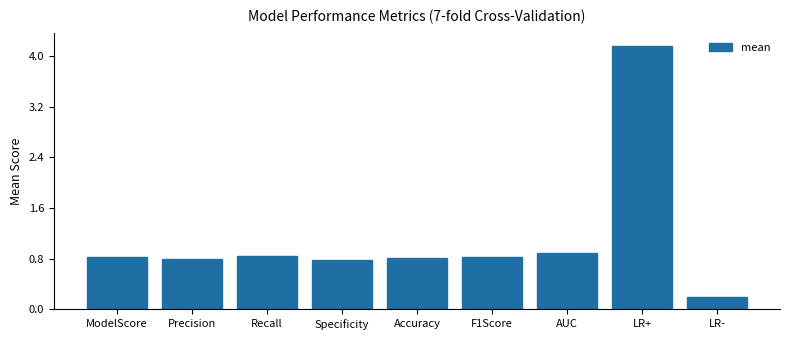

How many data points does each series have?

9